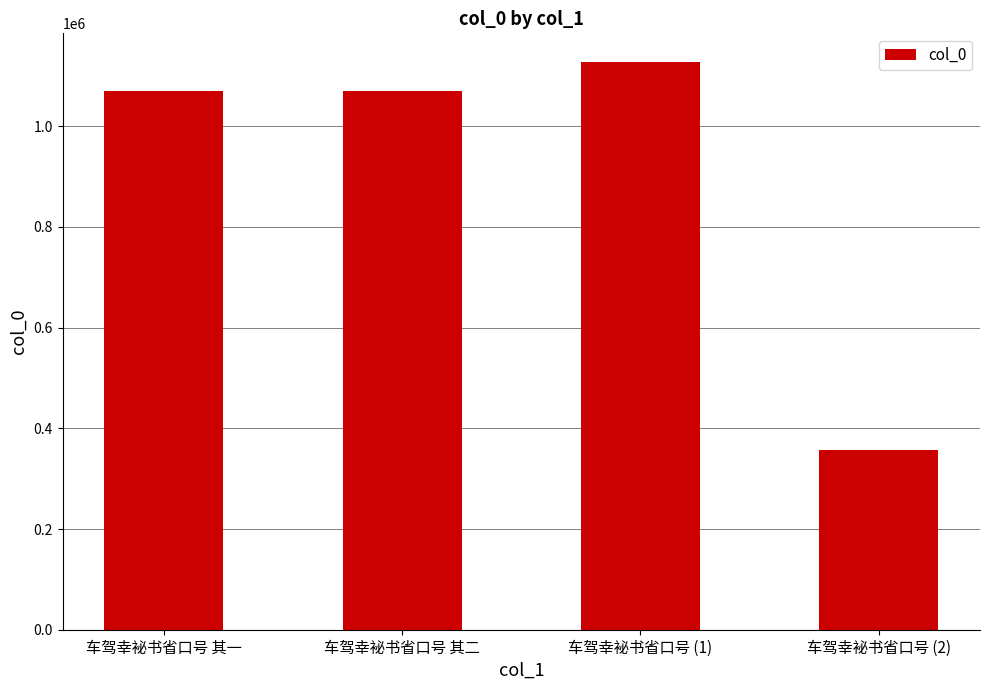

Count the number of categories in the chart.

4